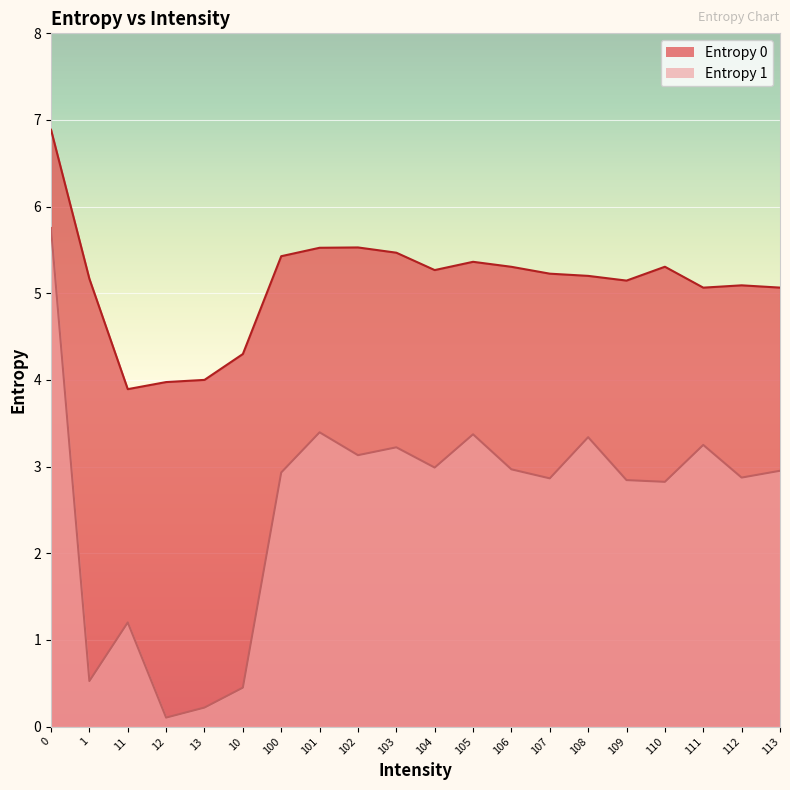

The Entropy 1 series shows 5.0 at 106. True or false?

False